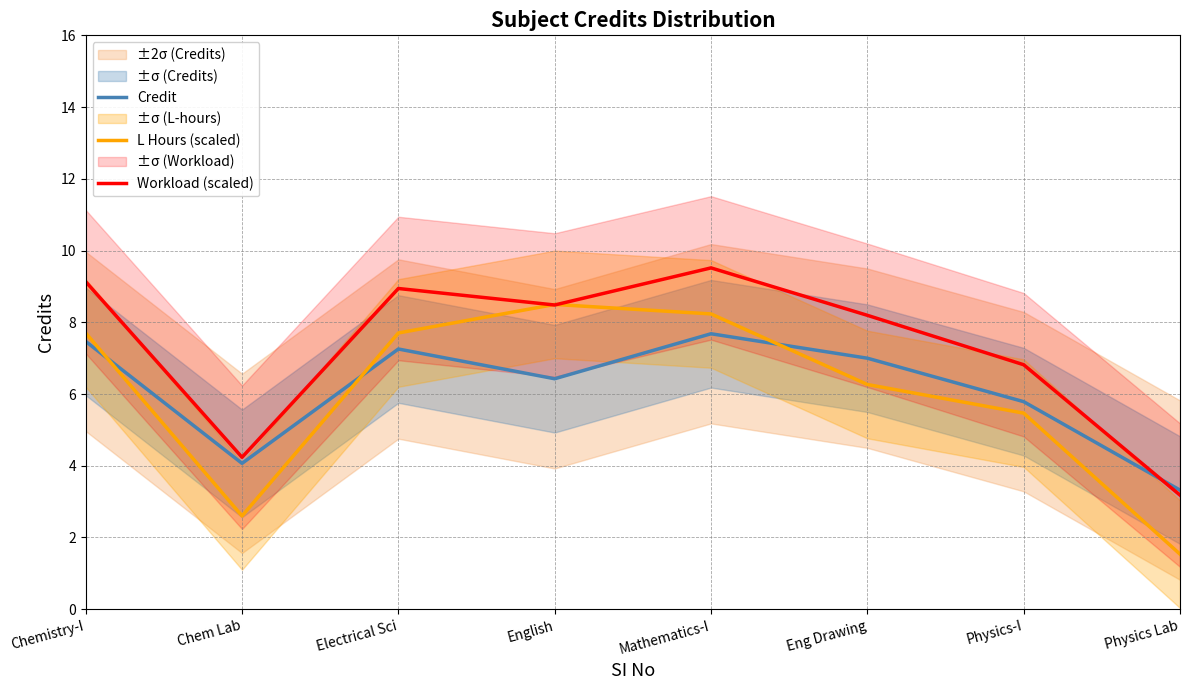

What is the highest value of the L Hours (scaled) series?

8.5